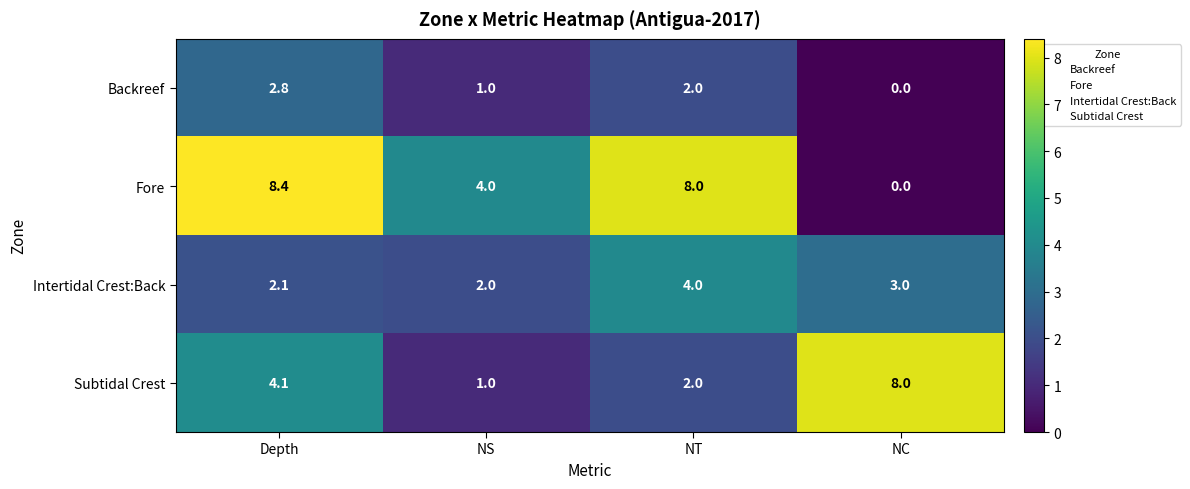

Rank the series by their maximum value, from lowest to highest.

Backreef, Intertidal Crest:Back, Subtidal Crest, Fore